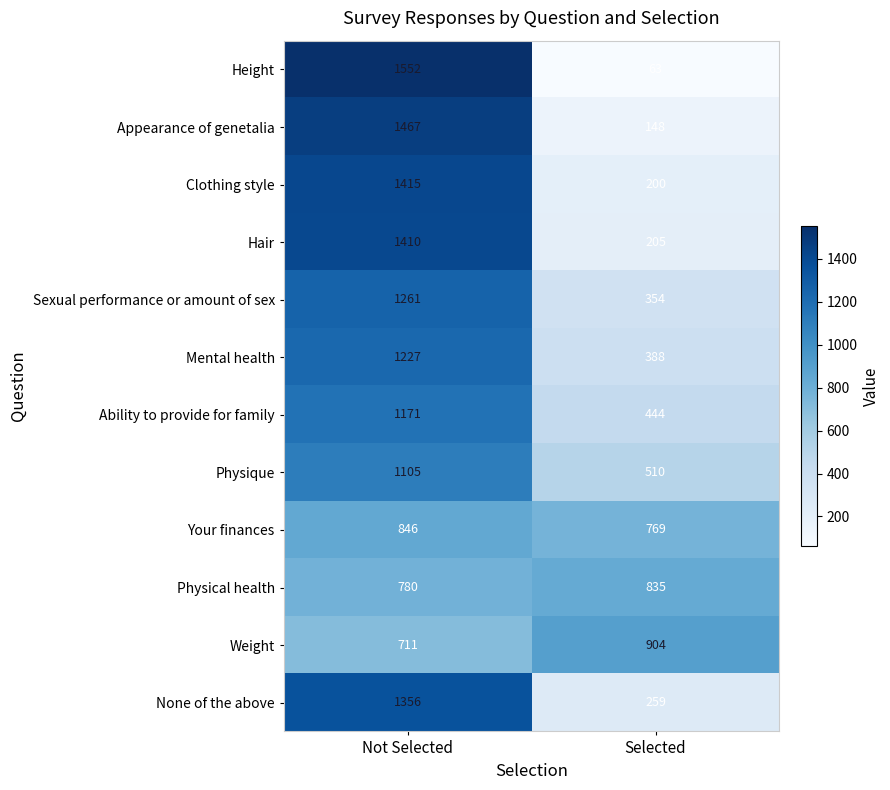

What is the average value of the Your finances series?

808